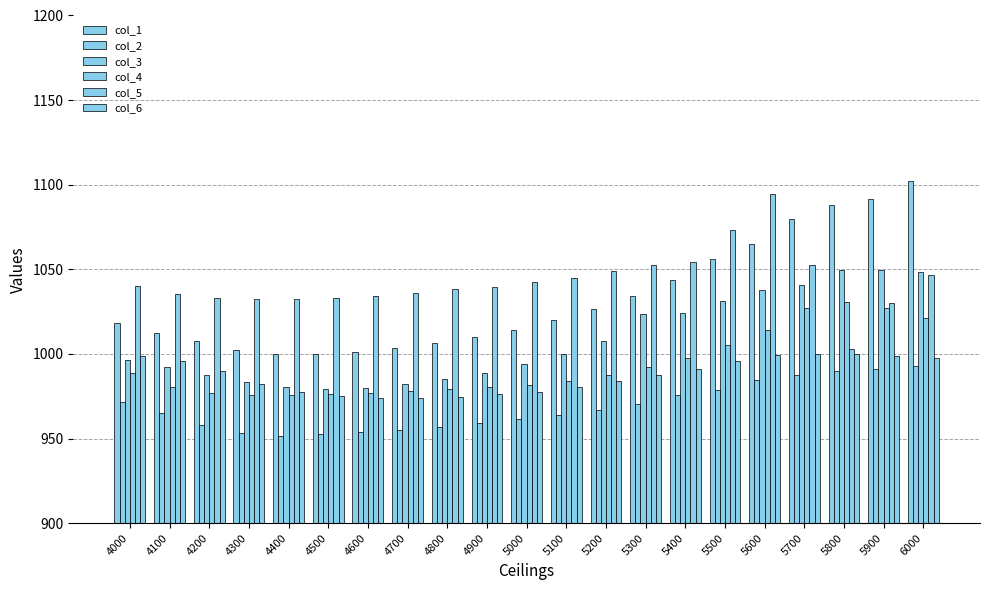

At how many categories does at least one series exceed 1049?

8